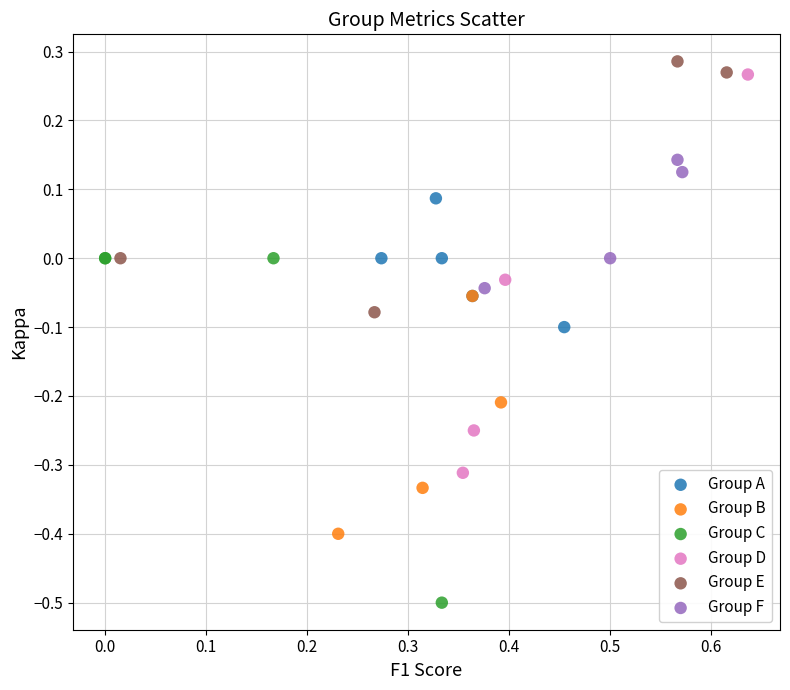

What are all the series names shown in the legend?

Group A, Group B, Group C, Group D, Group E, Group F